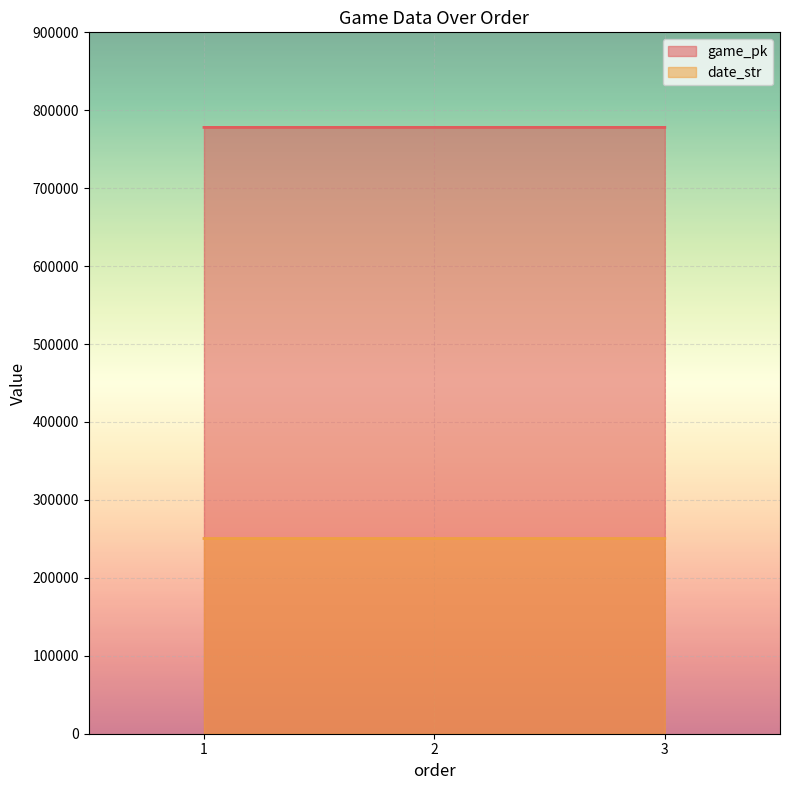

Which label corresponds to the largest value in the chart?

2